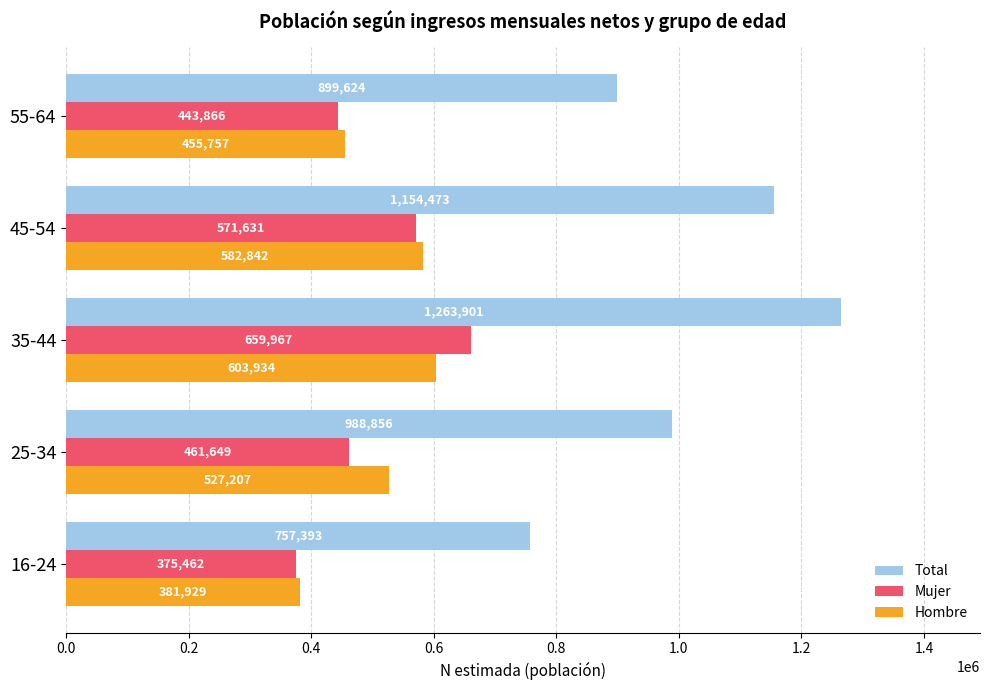

The Total series shows 1154473 at 45-54. True or false?

True